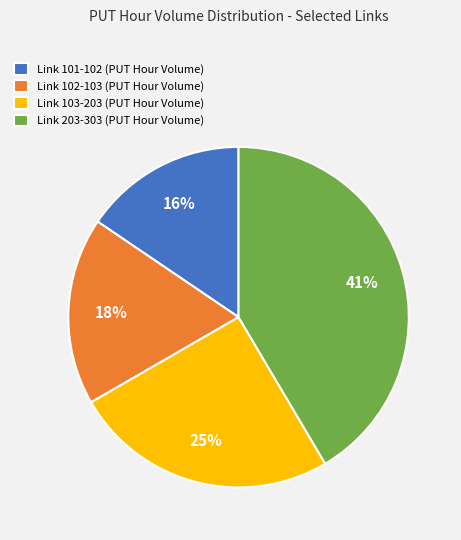

How many segments does this pie chart have?

4